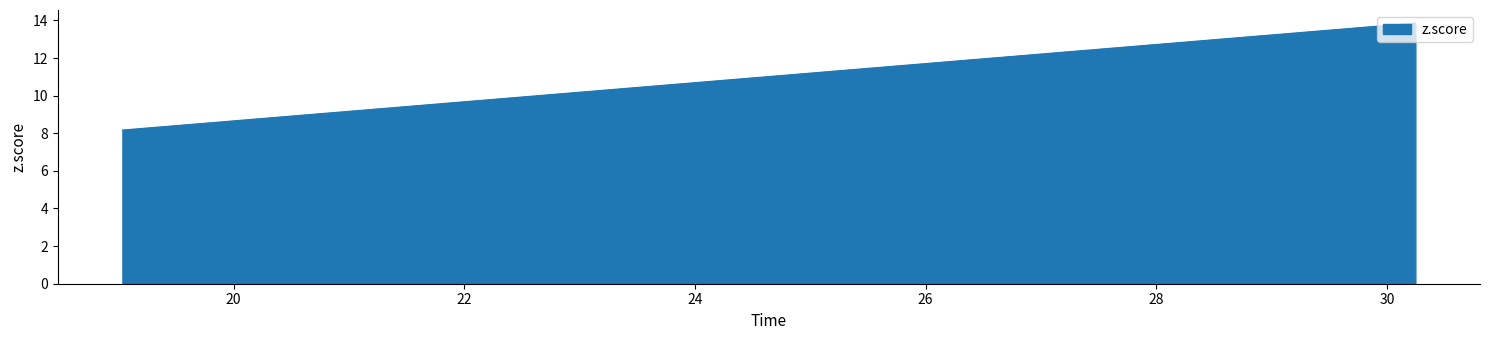

What is the difference between the maximum and minimum values?

5.7